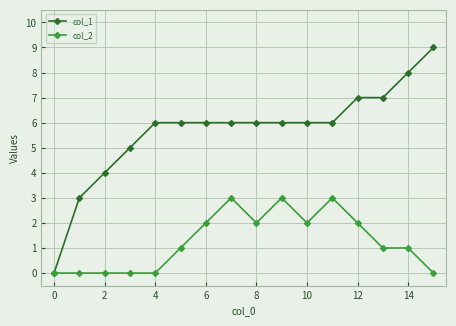

Which series has the largest range (max minus min)?

col_1